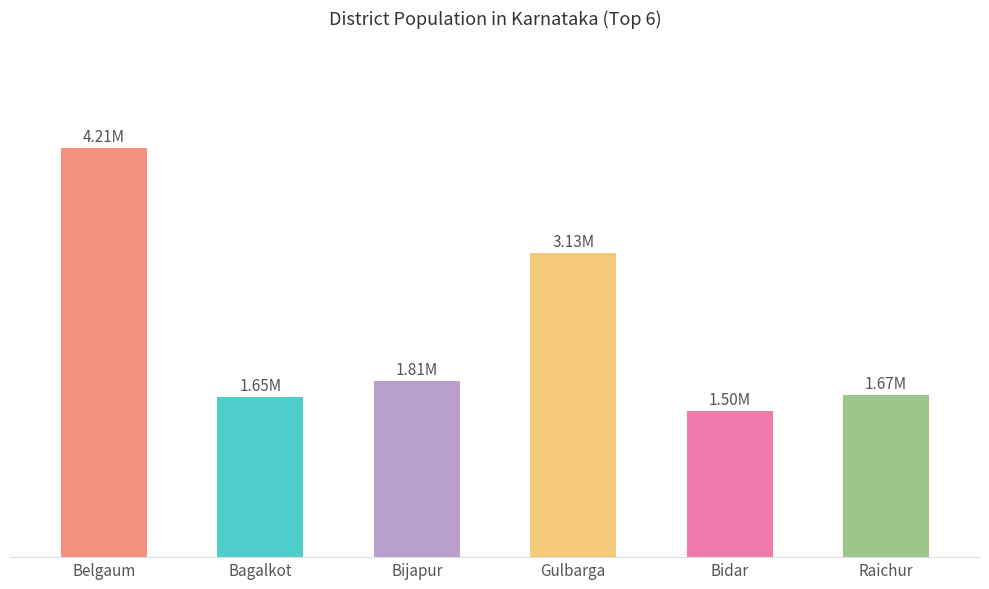

Which label corresponds to the largest value in the chart?

Belgaum